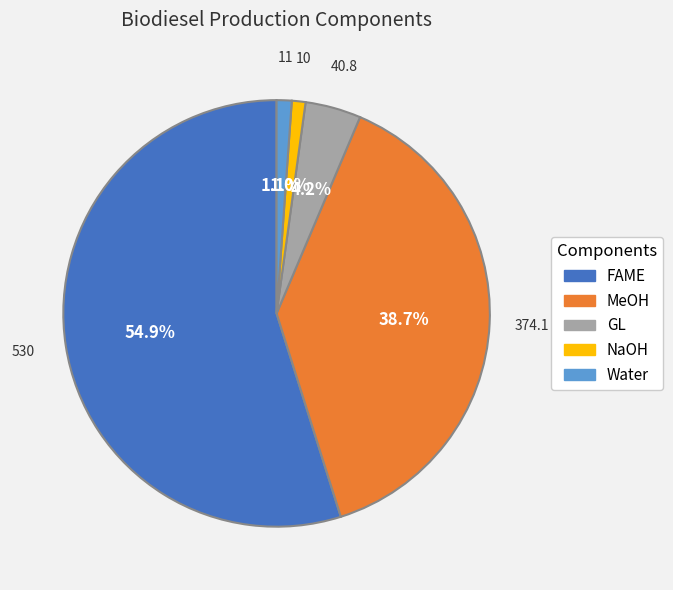

To the nearest percent, what is the combined percentage of GL and FAME?

59%